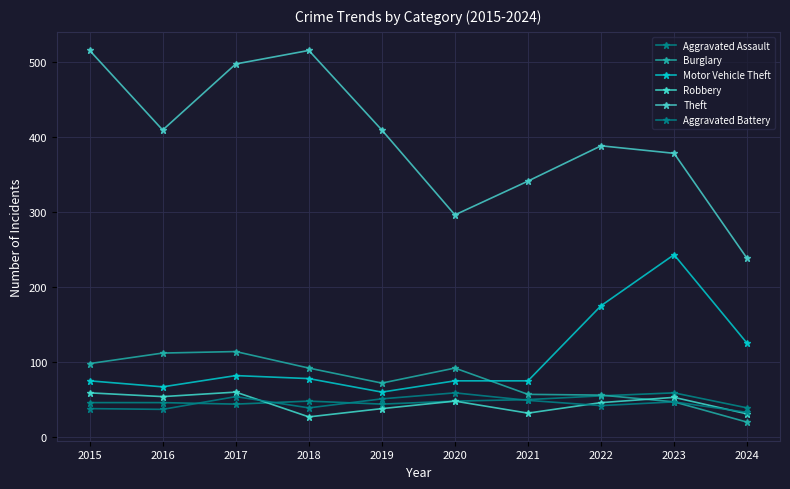

True or false: Theft and Aggravated Assault intersect in this chart.

False